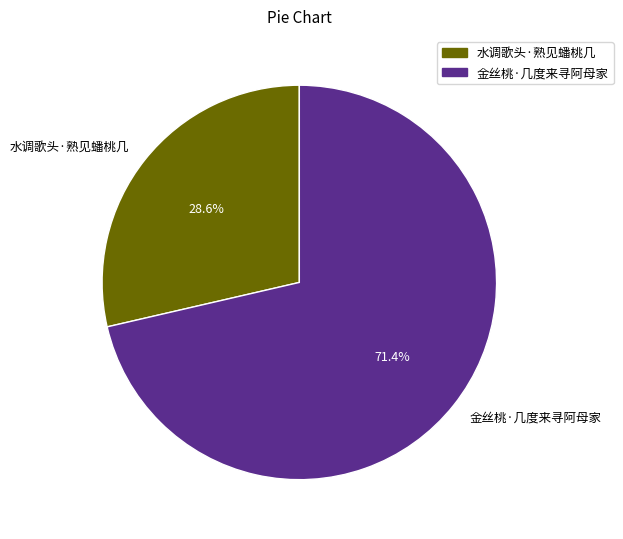

Count the number of slices in the pie.

2